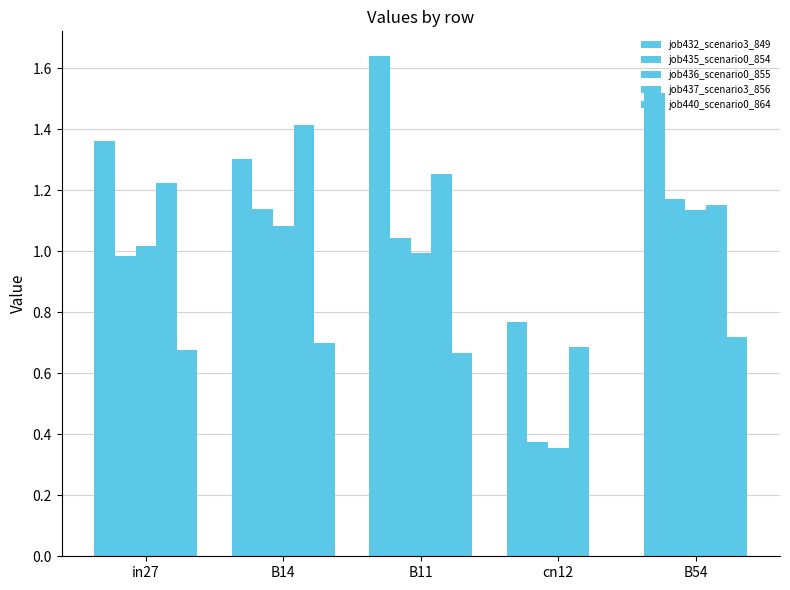

What is the sum of all job437_scenario3_856 values?

5.7